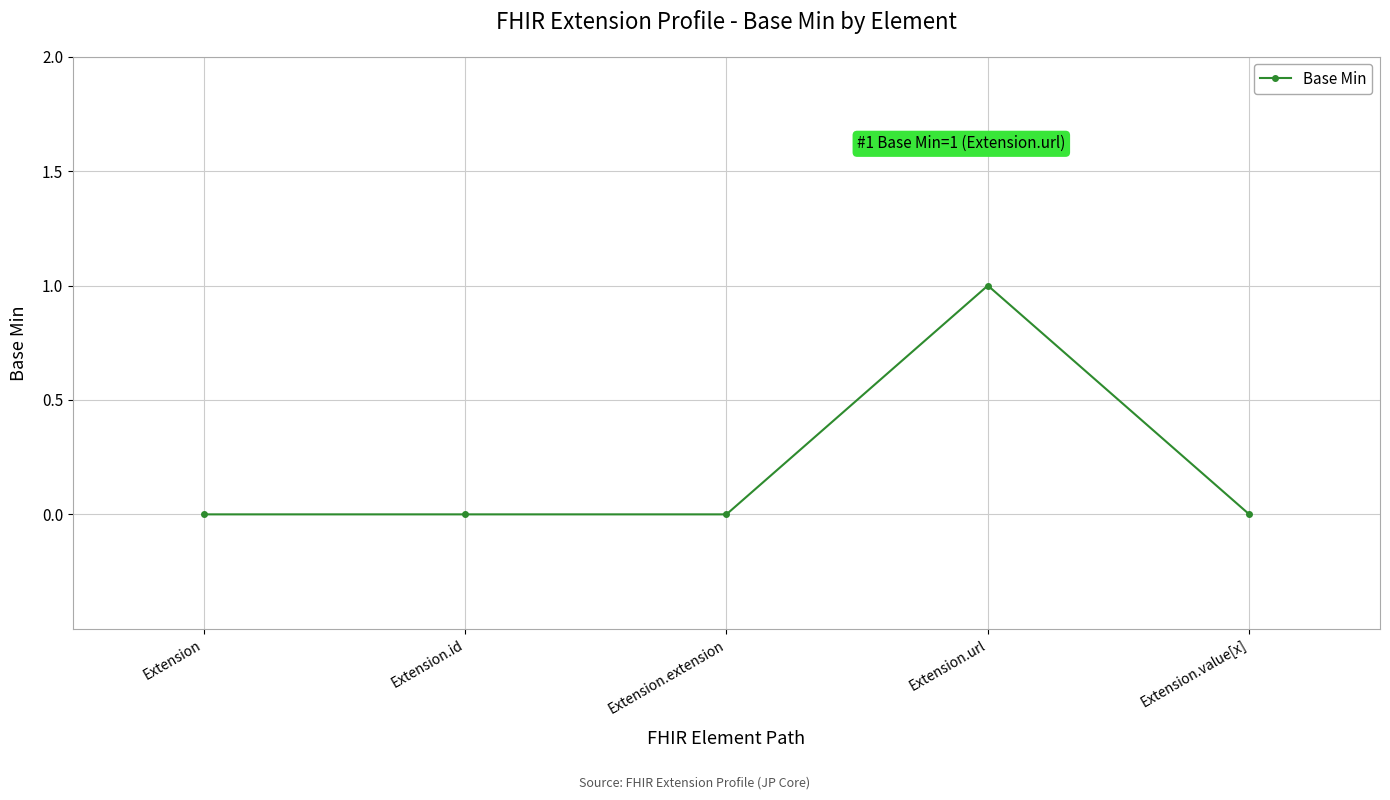

What is the difference between the maximum and minimum values?

1